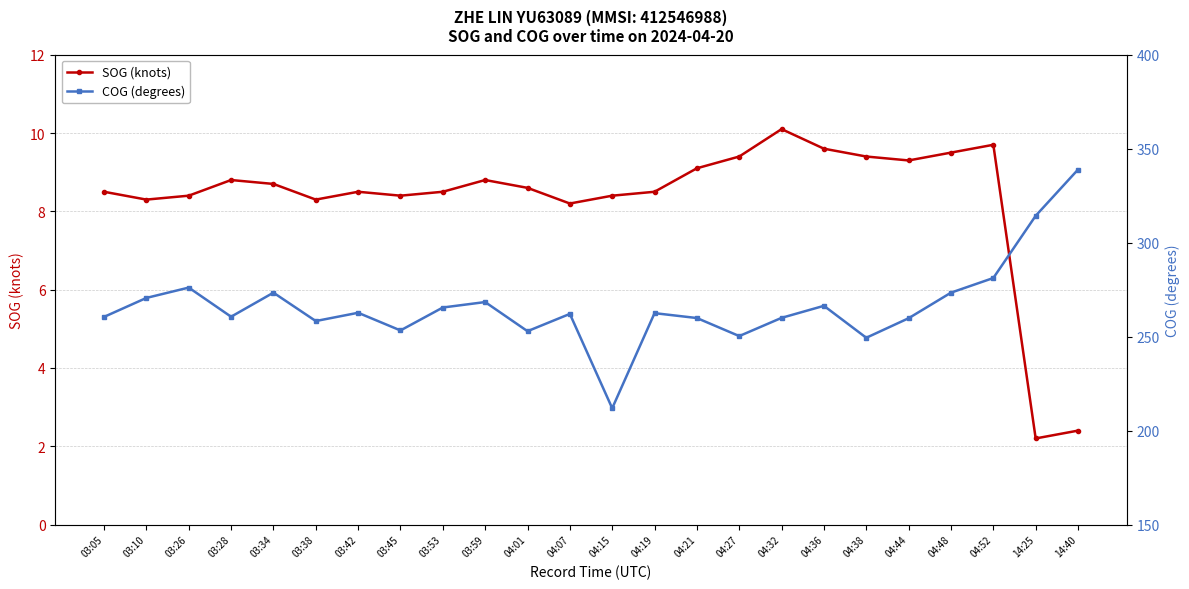

What is the sum of all SOG (knots) values?

199.6